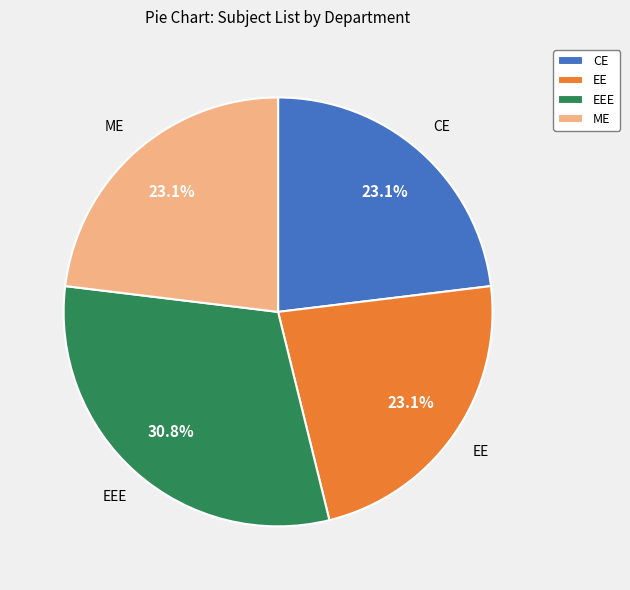

Do EE and CE together represent more than half of the pie?

No